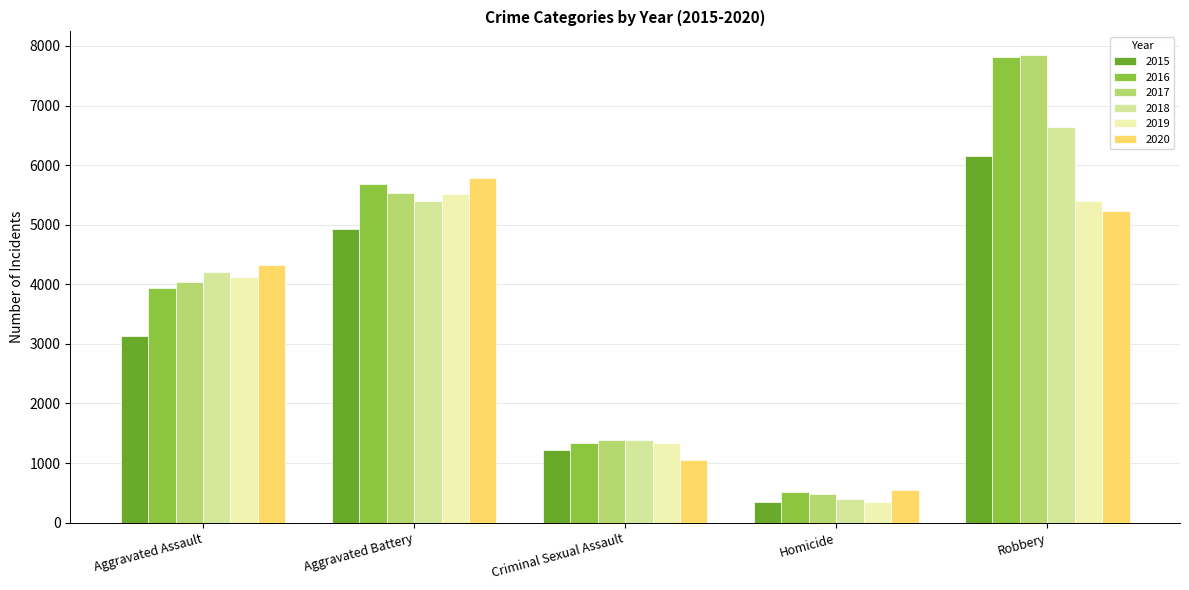

Reading left to right, transcribe all the data shown in this chart.

2015: 3132	4926	1218	350	6156
2016: 3941	5688	1329	519	7810
2017: 4036	5532	1392	485	7852
2018: 4211	5398	1385	403	6645
2019: 4116	5514	1338	353	5398
2020: 4320	5788	1043	544	5228